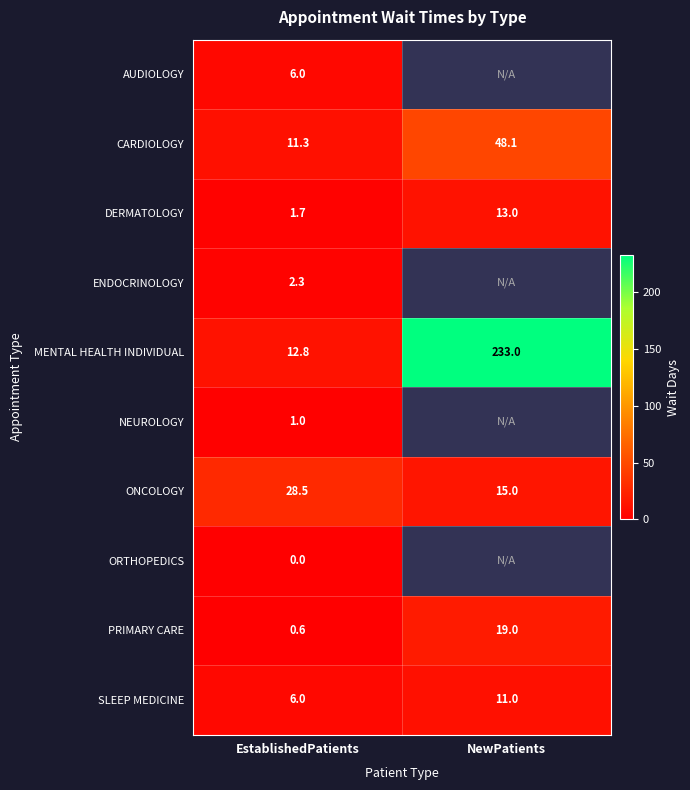

At which label does CARDIOLOGY reach its minimum?

EstablishedPatients